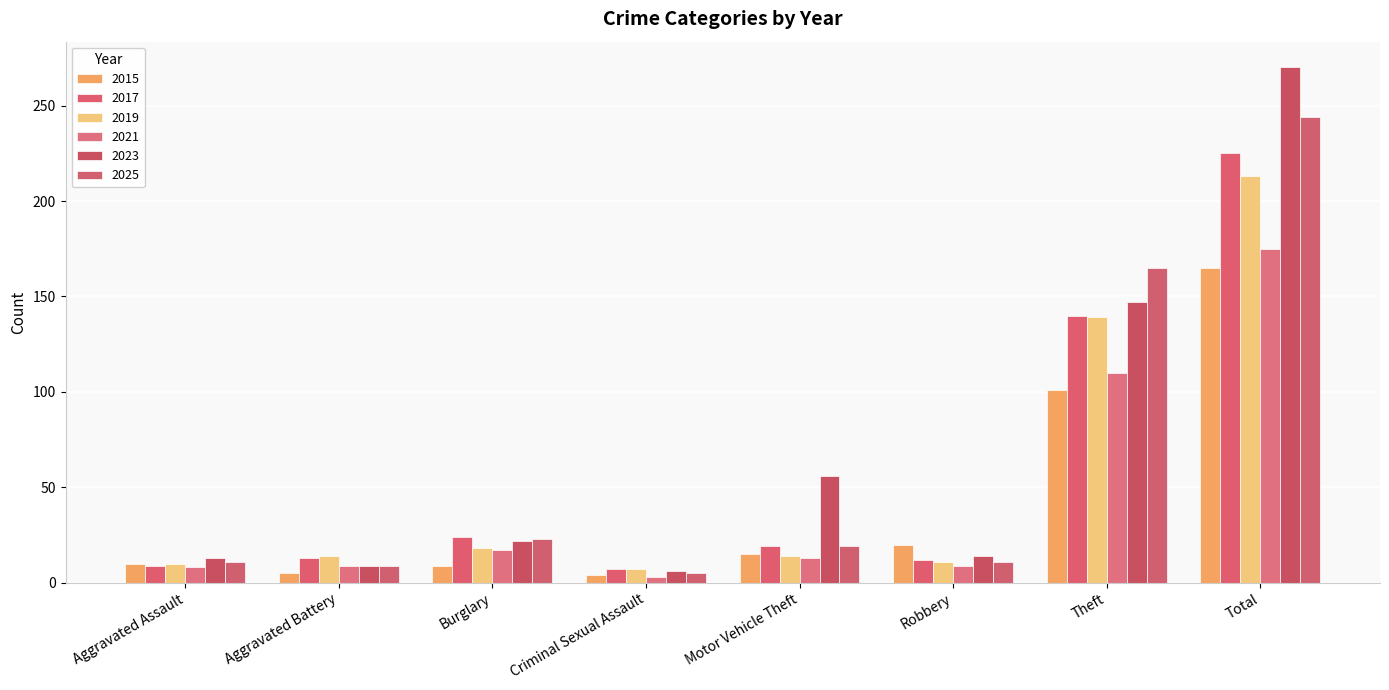

How many data points in 2015 are less than 15?

4